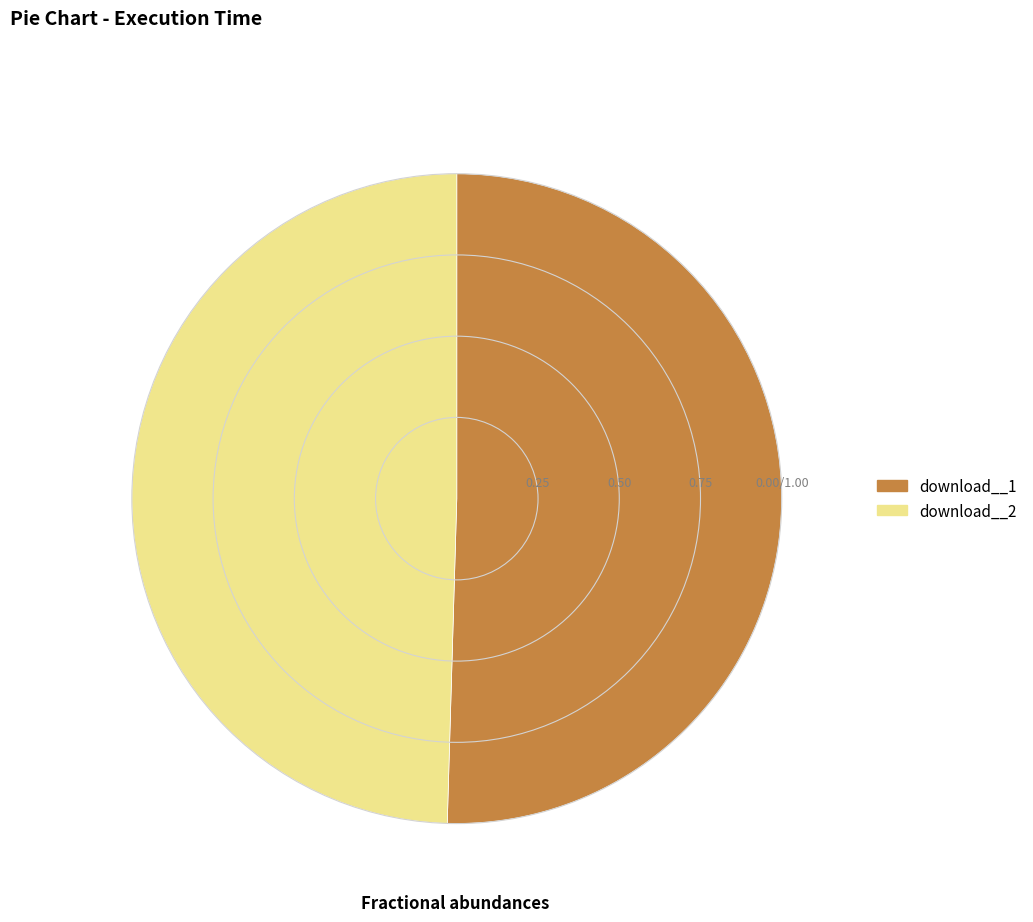

Is the sum of download__2 and download__1 greater than half?

Yes